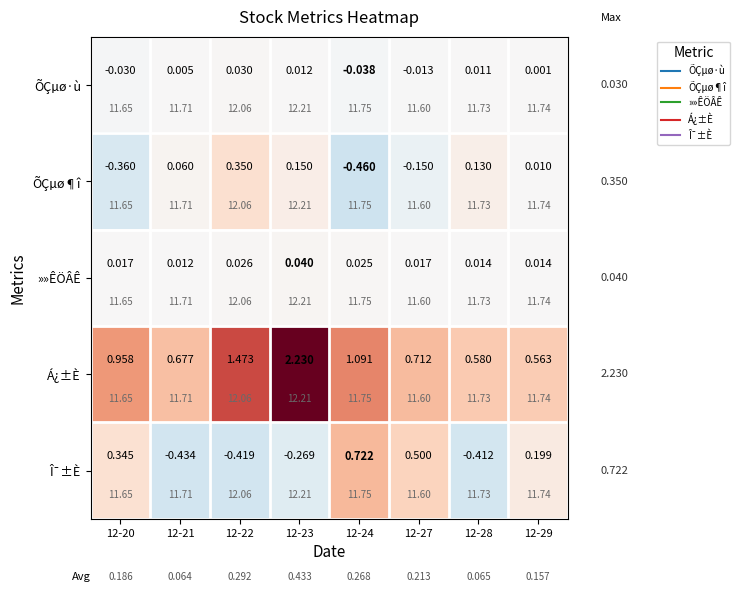

Which has a higher value, 12-20 or 12-24?

12-20